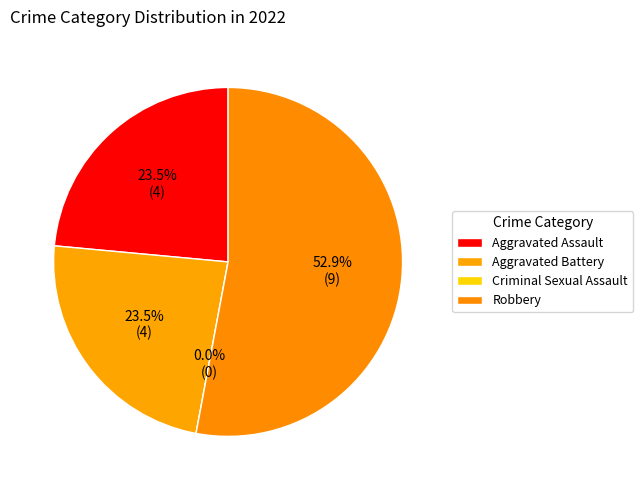

To the nearest percent, what percentage of the pie is Aggravated Battery?

24%